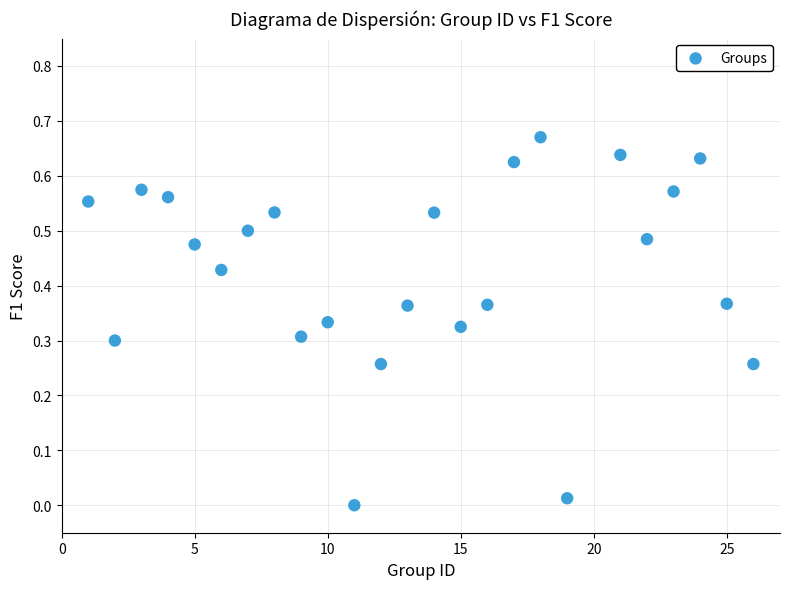

What is the range of X values (max minus min)?

25.0